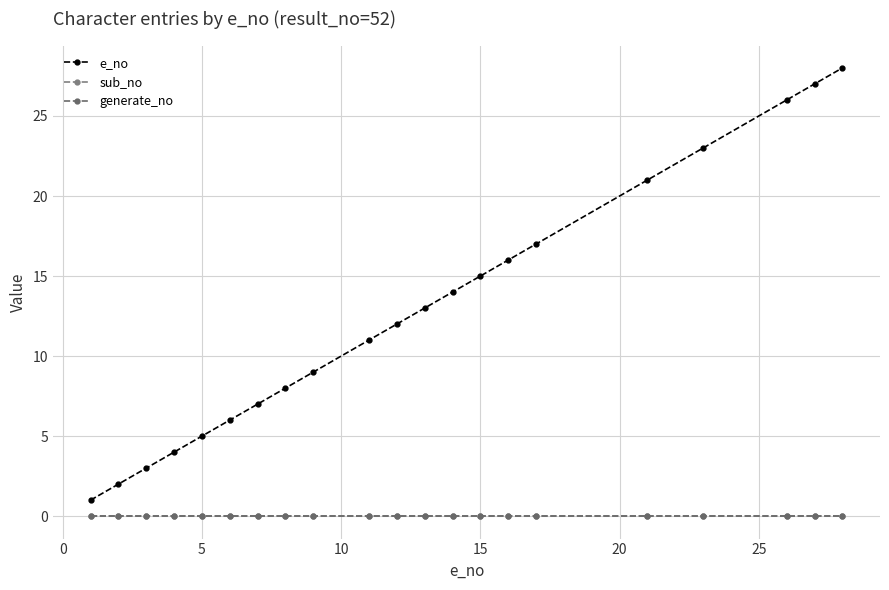

Does the chart have visible grid lines?

Yes